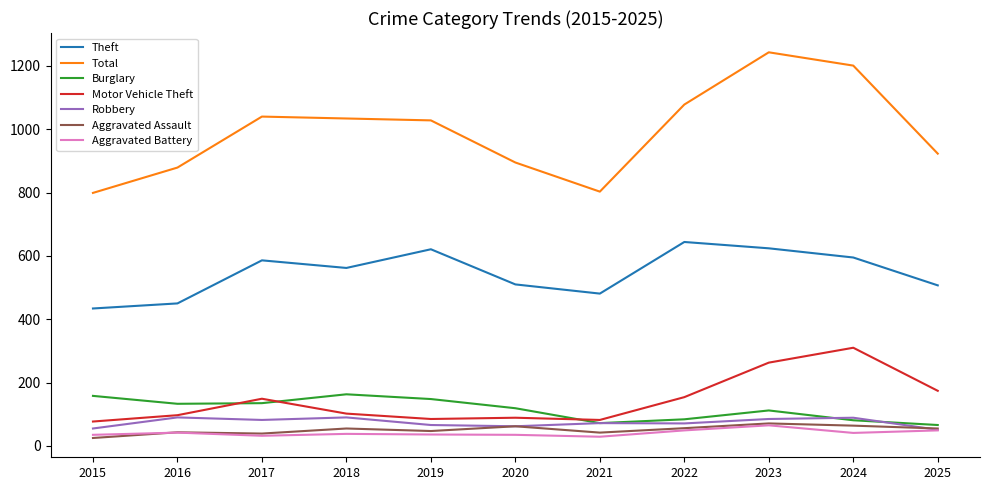

True or false: Burglary and Theft intersect in this chart.

False